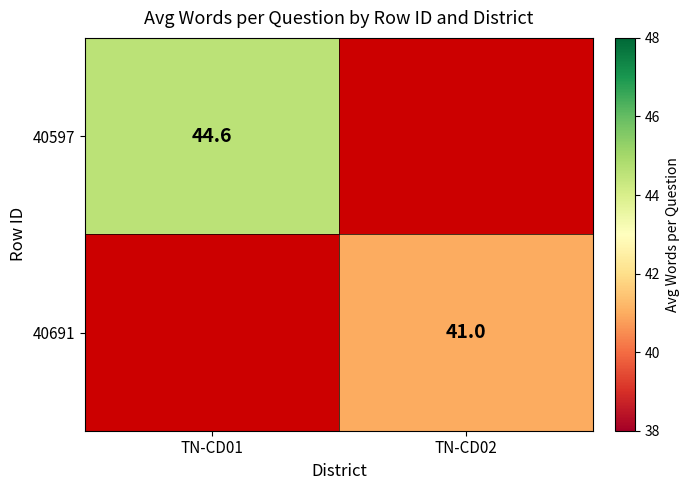

Is it true that 40597 equals 44.6 at TN-CD01?

True